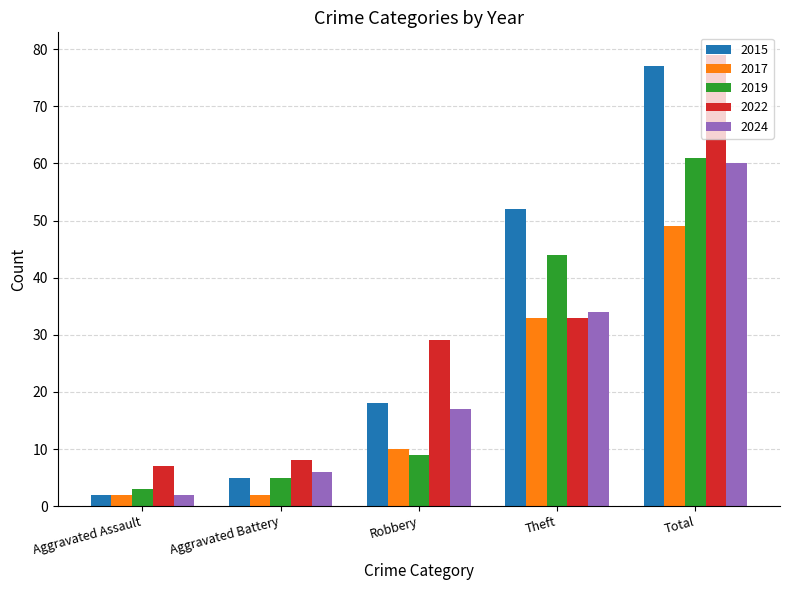

What is the label of the 4th bar from the left?

Theft